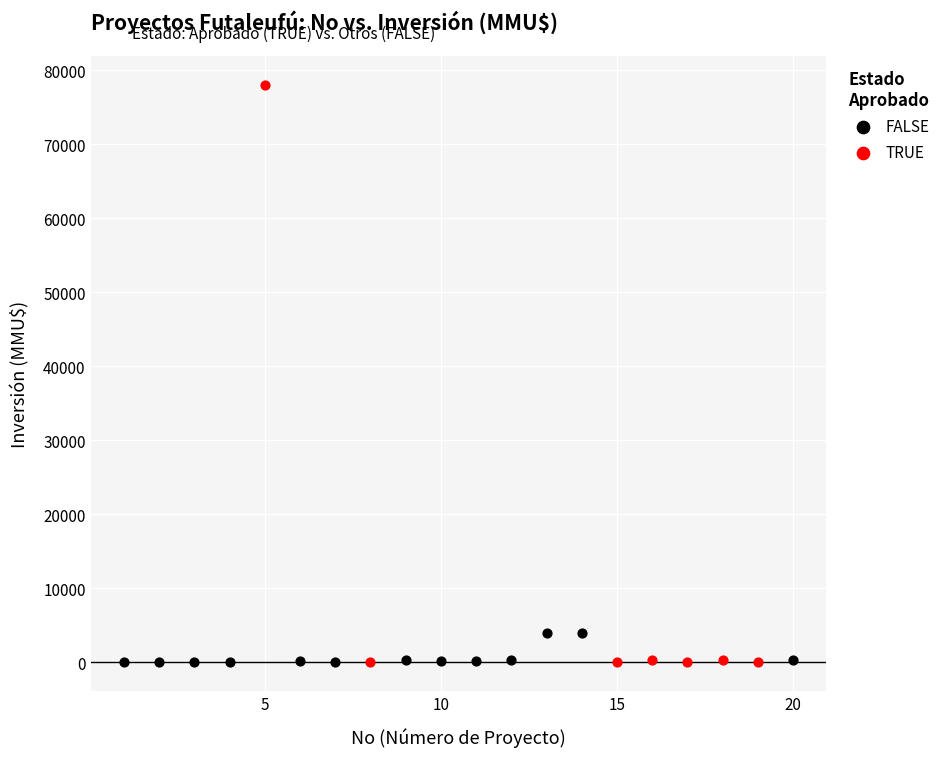

Which series has the widest spread of Y values?

TRUE